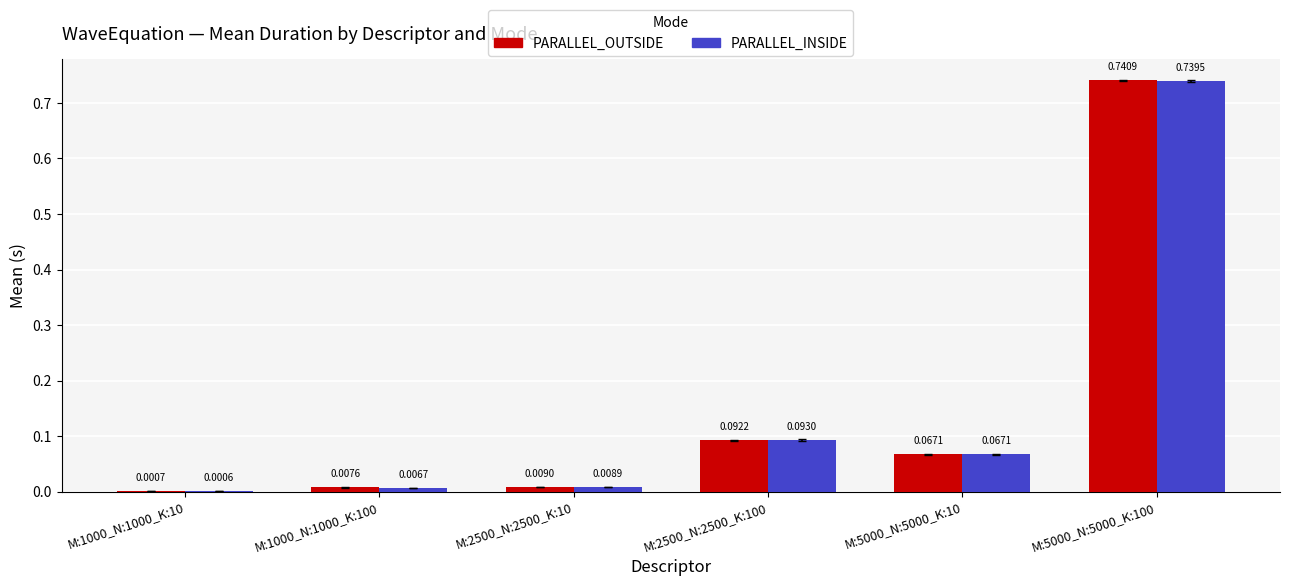

What is the sum of all PARALLEL_OUTSIDE values?

0.9